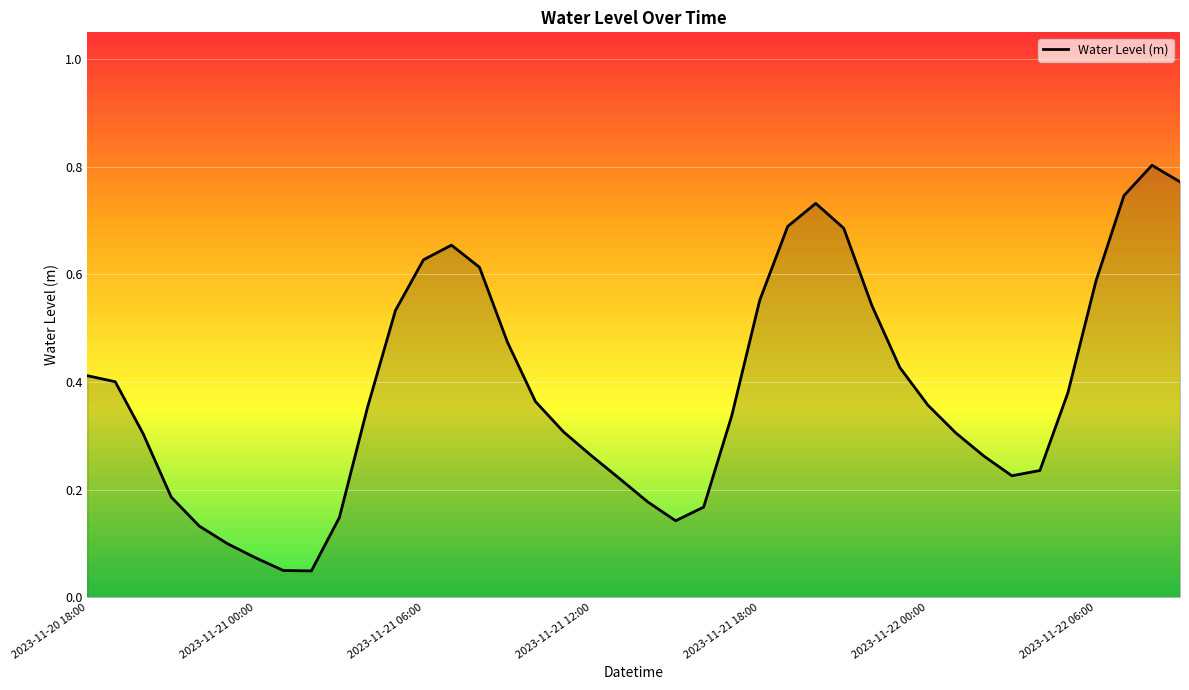

How many interior local peaks (higher than both neighbors) does the data have?

3